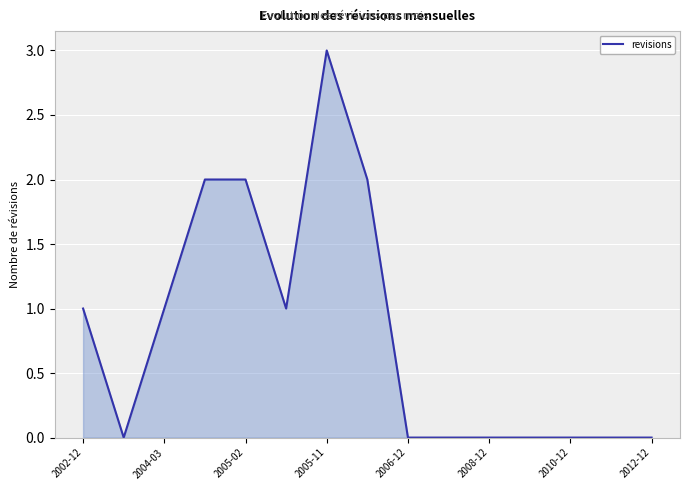

What is the maximum value shown in the chart?

3